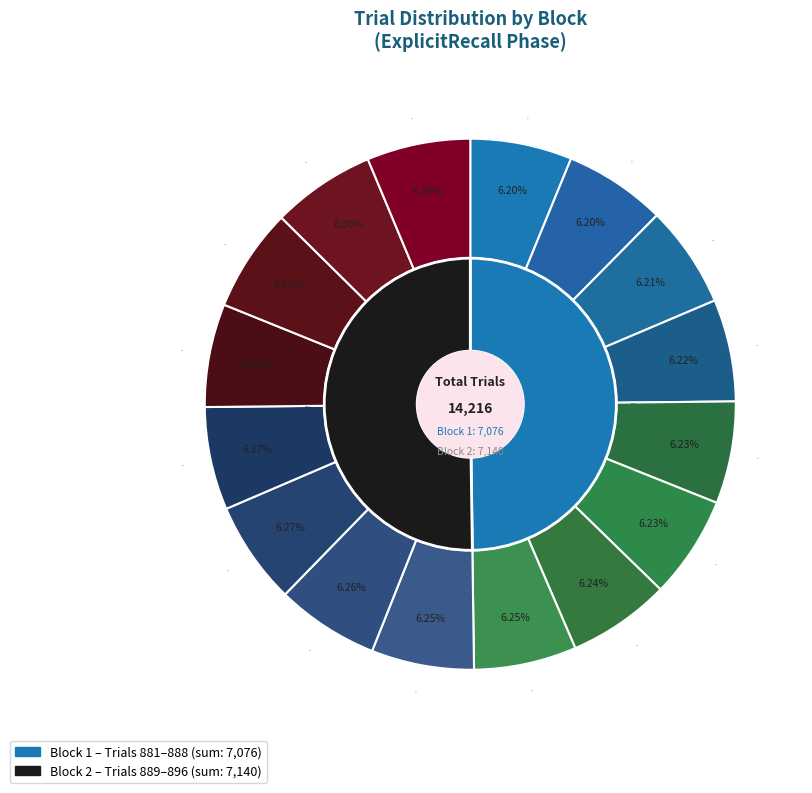

Does 884 represent more than half of the total?

No